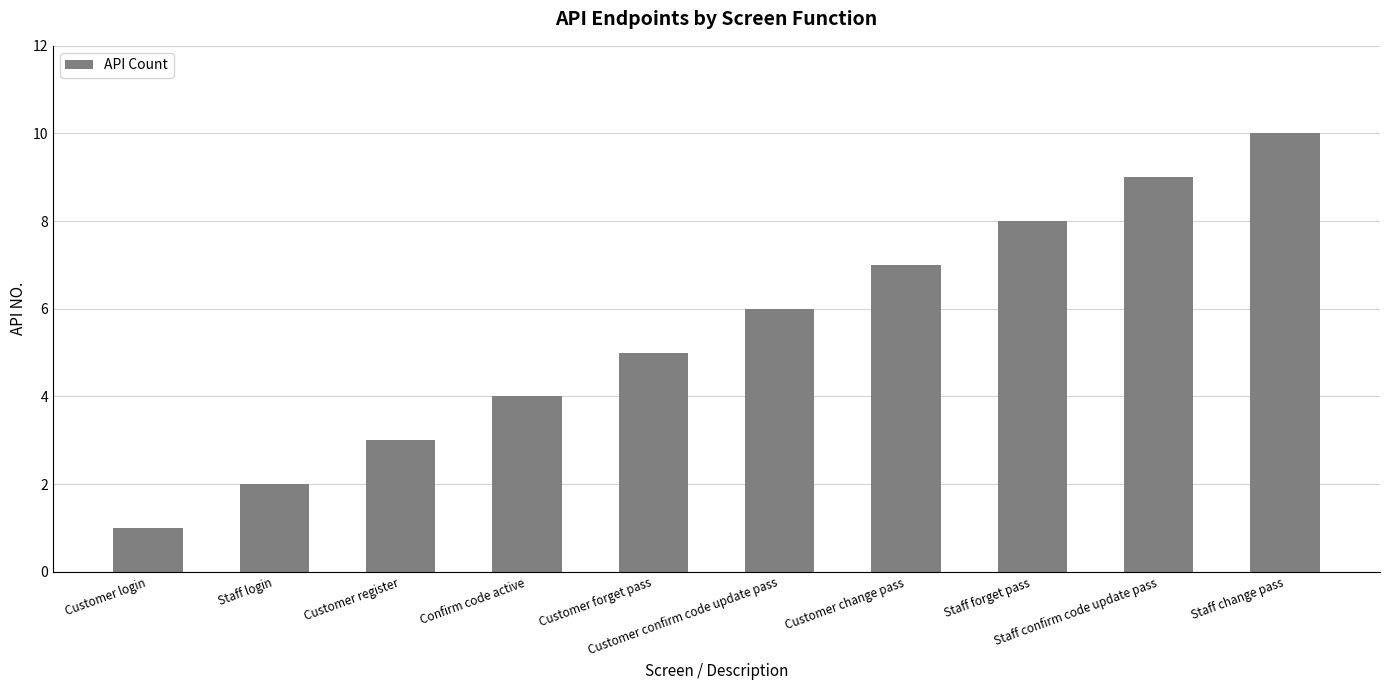

What value does the data have at Staff change pass?

10